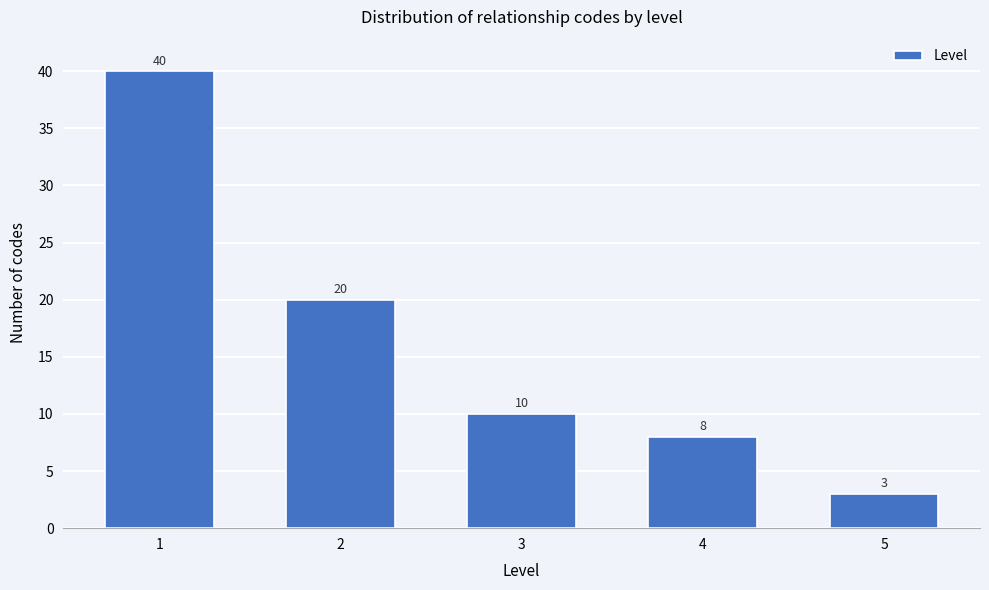

Reading right to left, list all the values displayed in this chart.

3	8	10	20	40